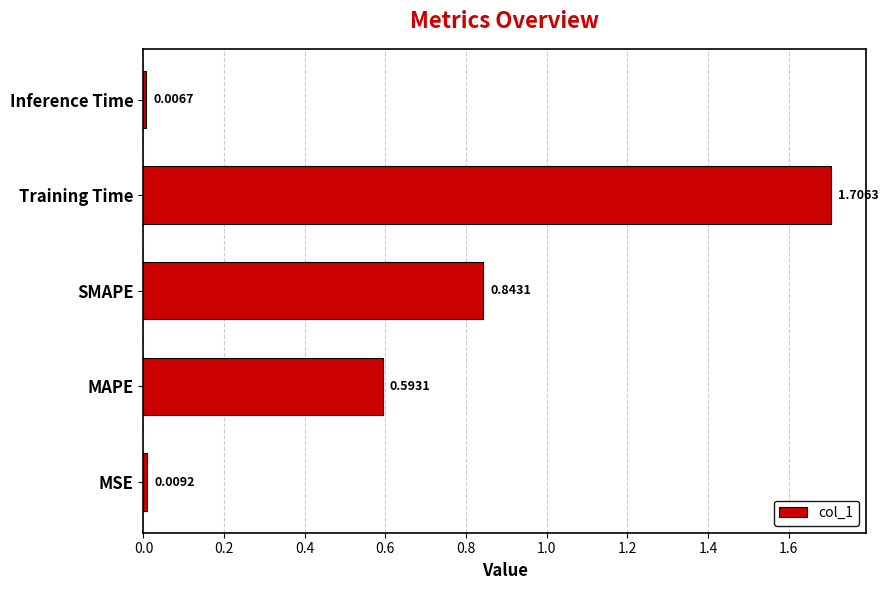

At which category does the chart reach its minimum across all series?

Inference Time